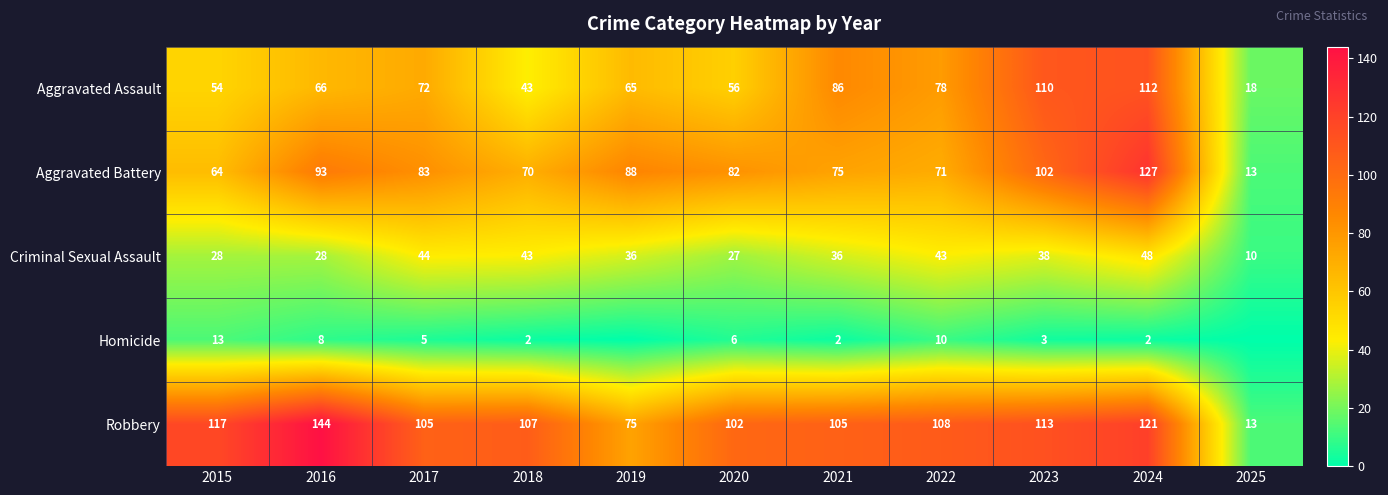

What is the highest value of the Aggravated Battery series?

127